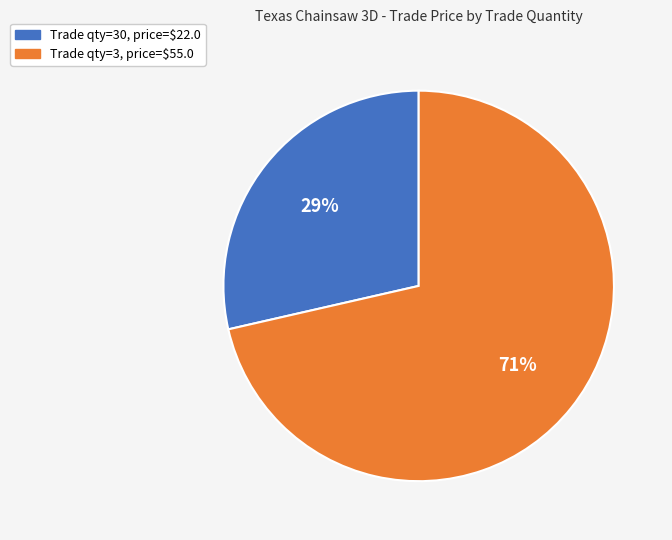

True or false: Trade qty=3, price=$55.0 accounts for 64% of the total.

False